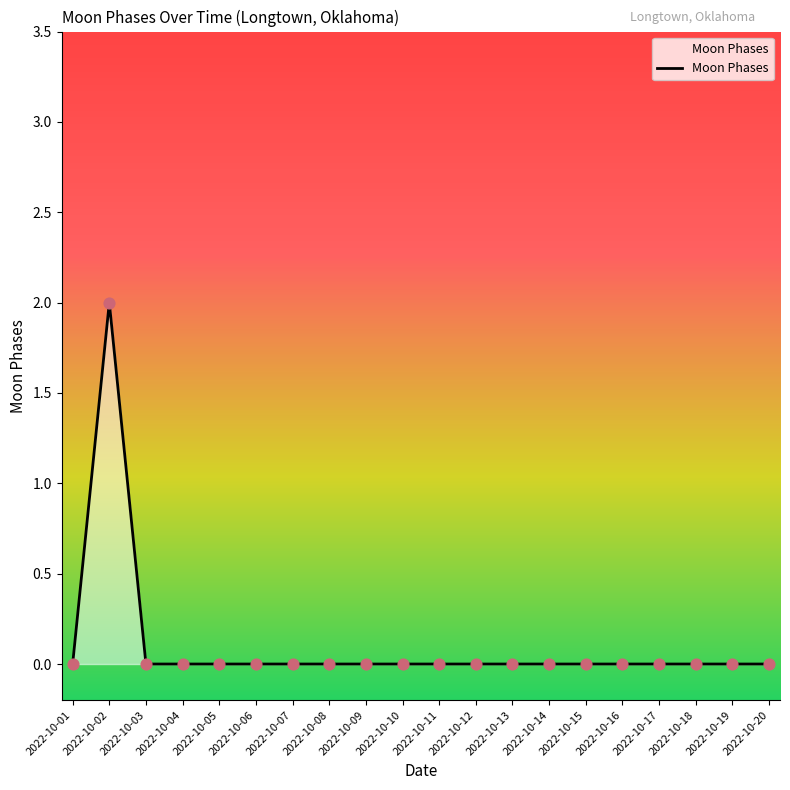

Which label corresponds to the largest value in the chart?

2022-10-02